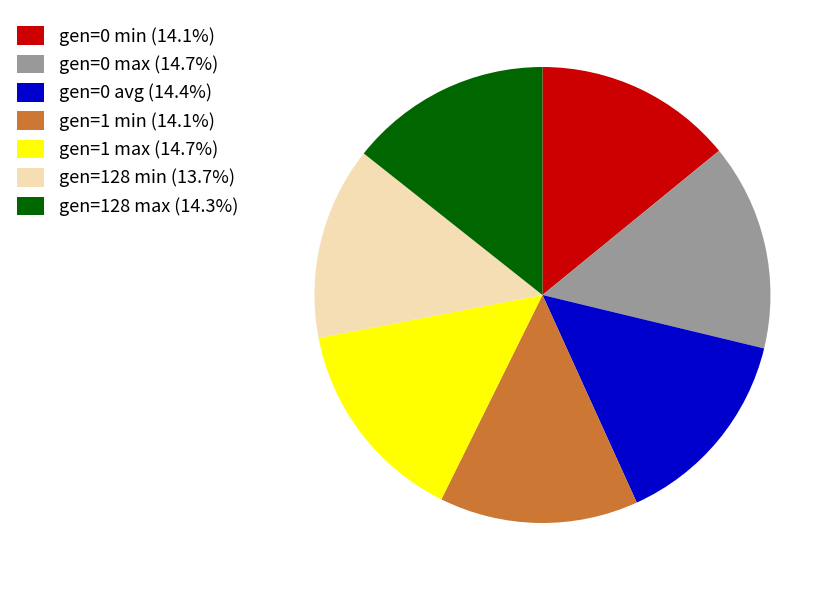

True or false: gen=0 max accounts for 15% of the total.

True